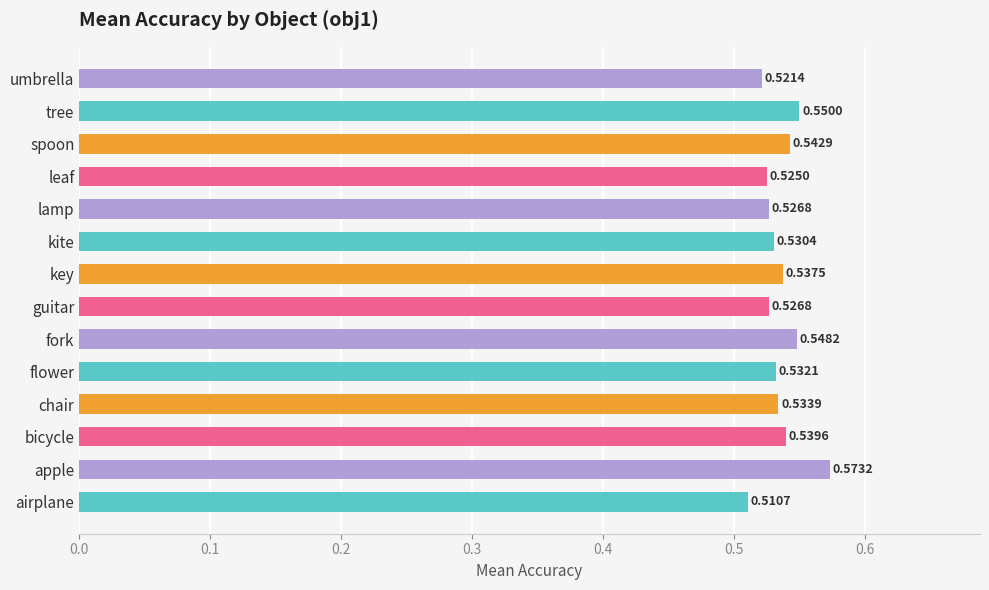

Between airplane and spoon, which is larger?

spoon